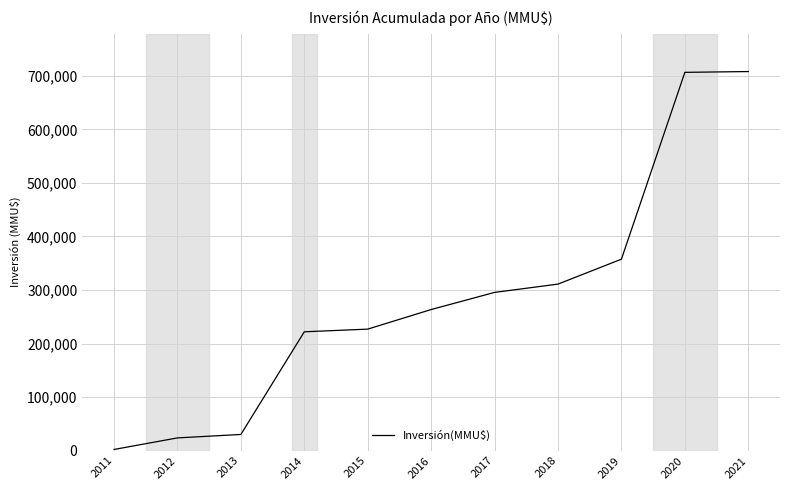

What is the change in value from 2013 to 2020?

+676465